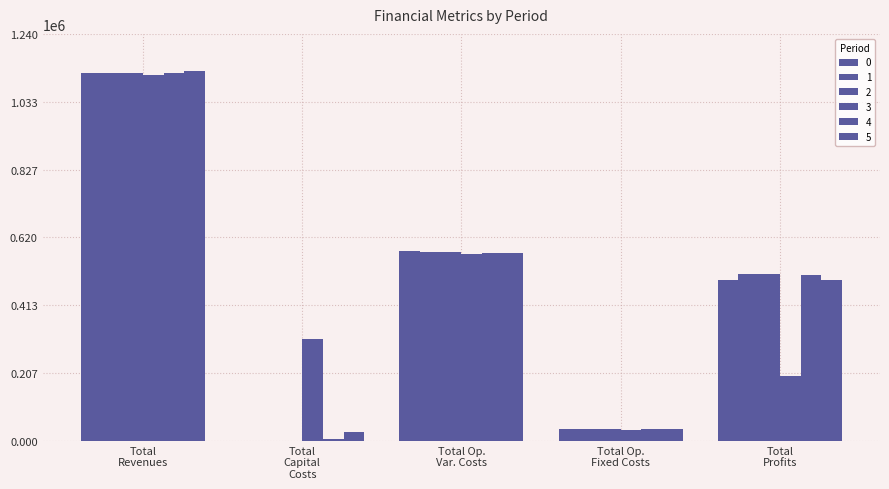

List the series in order of their peak value, lowest first.

3, 0, 1, 4, 2, 5